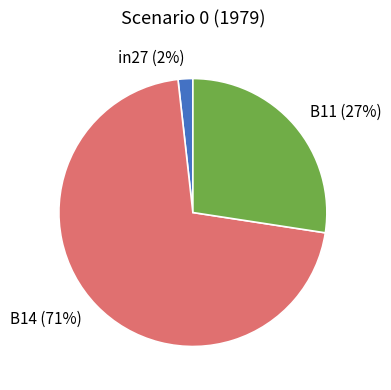

Is B14 the majority of the pie?

Yes